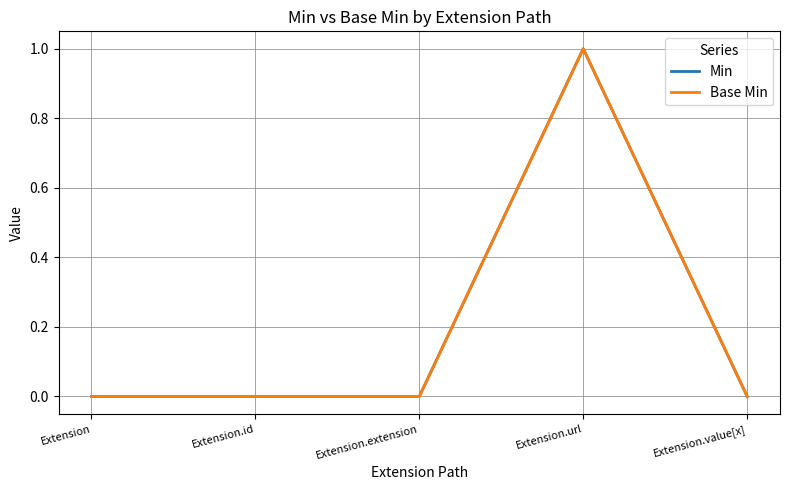

Rank the series at Extension.url from highest to lowest value.

Min, Base Min